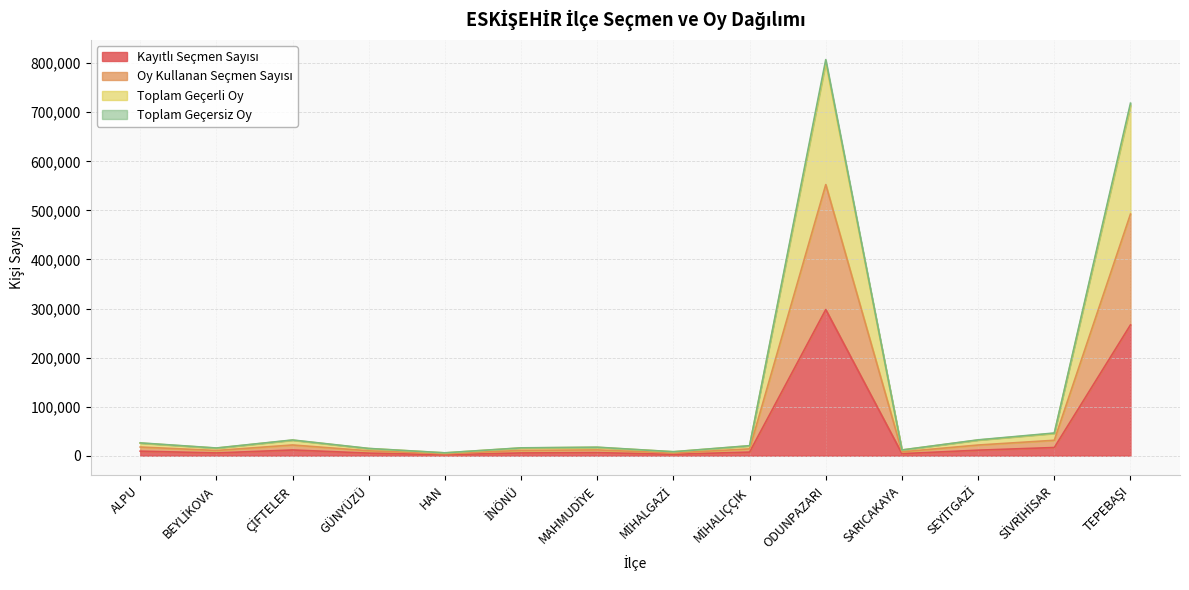

At which category is the sum across all series the highest?

ODUNPAZARI